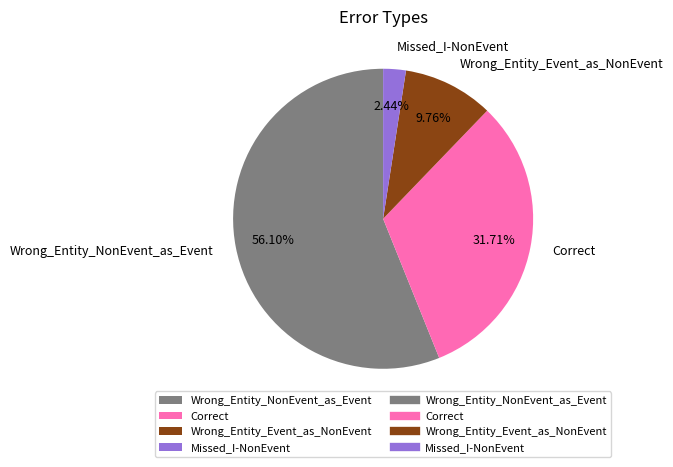

Which slice is the largest?

Wrong_Entity_NonEvent_as_Event